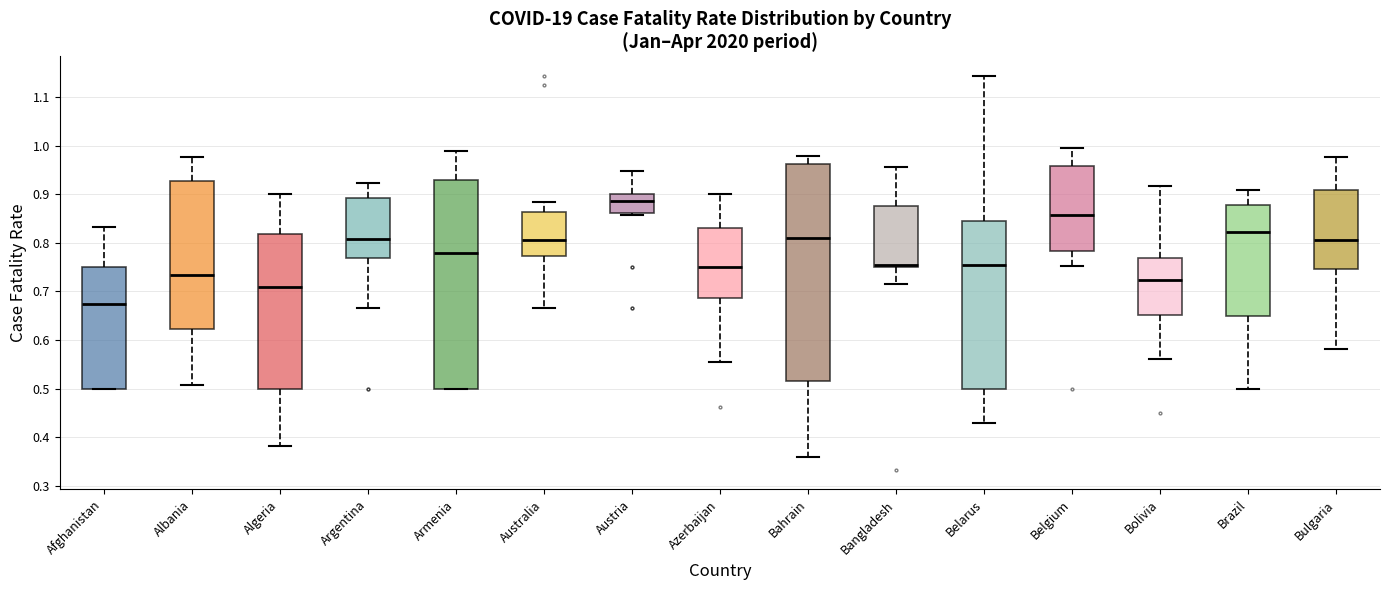

Reading left to right, read every box against the y-axis: the position of its median line, the range the box covers, and the ends of its whiskers. The values are not printed on the chart, so give them approximately, as read against the axis.

Afghanistan: median 0.67, box 0.50 to 0.75, whiskers 0.50 to 0.83
Albania: median 0.73, box 0.62 to 0.93, whiskers 0.51 to 0.98
Algeria: median 0.71, box 0.50 to 0.82, whiskers 0.38 to 0.90
Argentina: median 0.81, box 0.77 to 0.89, whiskers 0.67 to 0.92
Armenia: median 0.78, box 0.50 to 0.93, whiskers 0.50 to 0.99
Australia: median 0.81, box 0.77 to 0.86, whiskers 0.67 to 0.88
Austria: median 0.89, box 0.86 to 0.90, whiskers 0.86 (just below the box's lower edge) to 0.95
Azerbaijan: median 0.75, box 0.69 to 0.83, whiskers 0.56 to 0.90
Bahrain: median 0.81, box 0.52 to 0.96, whiskers 0.36 to 0.98
Bangladesh: median 0.75 (just above the box's lower edge), box 0.75 to 0.88, whiskers 0.71 to 0.96
Belarus: median 0.75, box 0.50 to 0.84, whiskers 0.43 to 1.14
Belgium: median 0.86, box 0.78 to 0.96, whiskers 0.75 to 0.99
Bolivia: median 0.72, box 0.65 to 0.77, whiskers 0.56 to 0.92
Brazil: median 0.82, box 0.65 to 0.88, whiskers 0.50 to 0.91
Bulgaria: median 0.81, box 0.75 to 0.91, whiskers 0.58 to 0.98